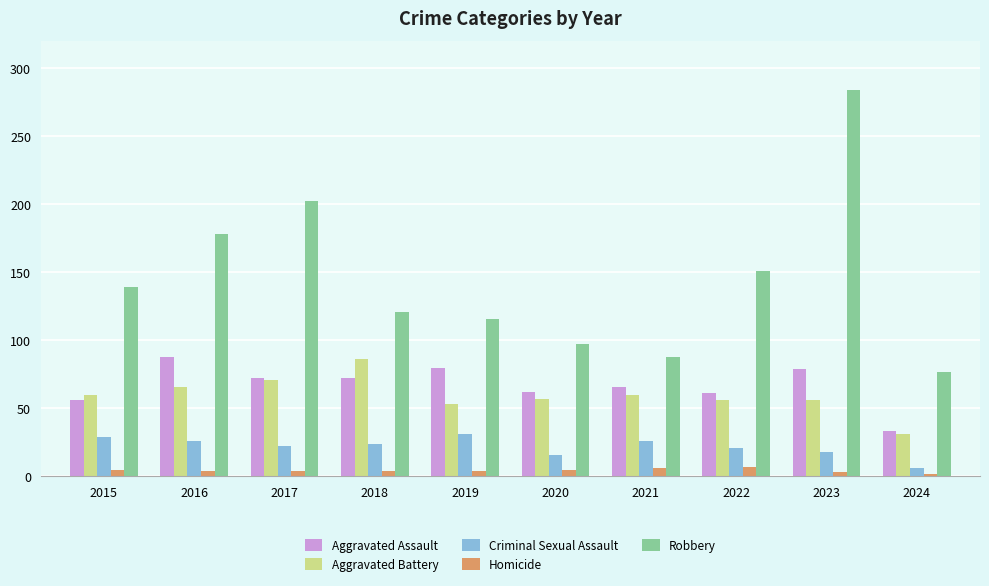

Which series changed the most between 2020 and 2023?

Robbery